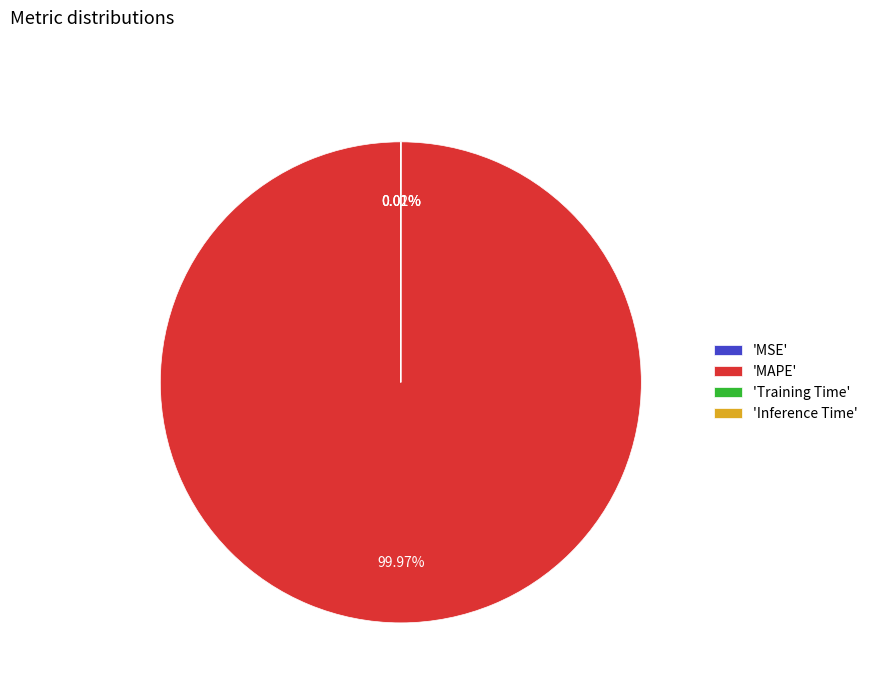

Which category has the biggest portion of the pie?

'MAPE'